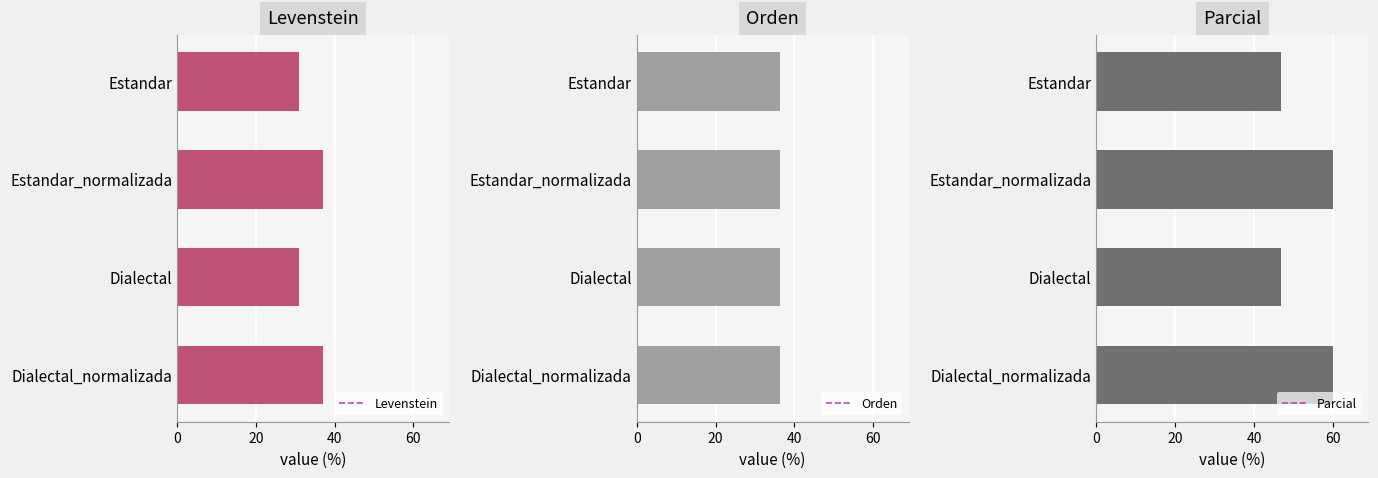

What is the lowest value of the Levenstein series?

31.0